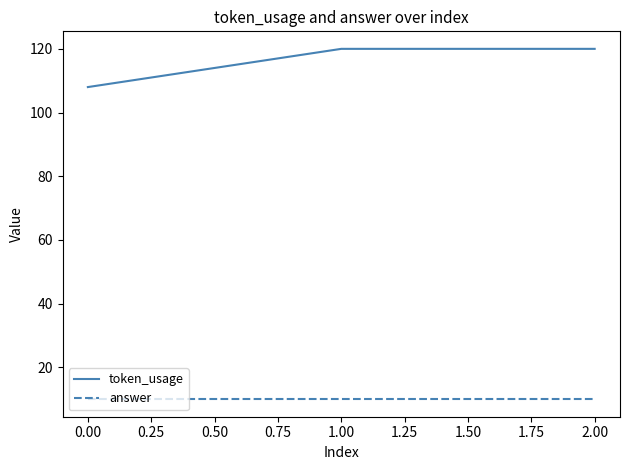

Which series has the widest spread of values?

token_usage